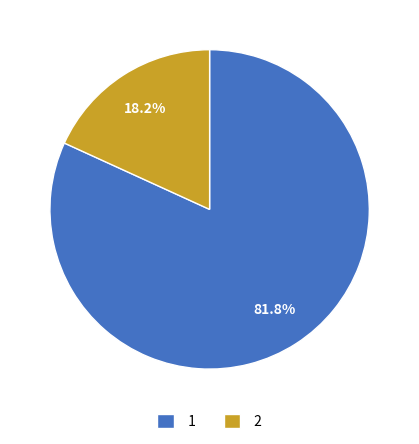

Combined, do 1 and 2 account for over 50%?

Yes